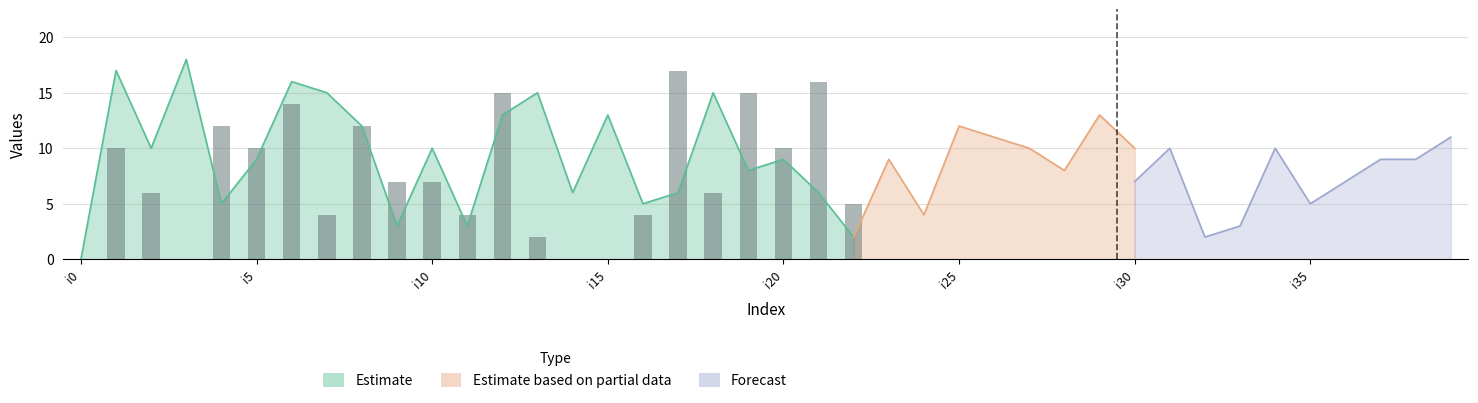

At which category is the sum across all series the highest?

i6